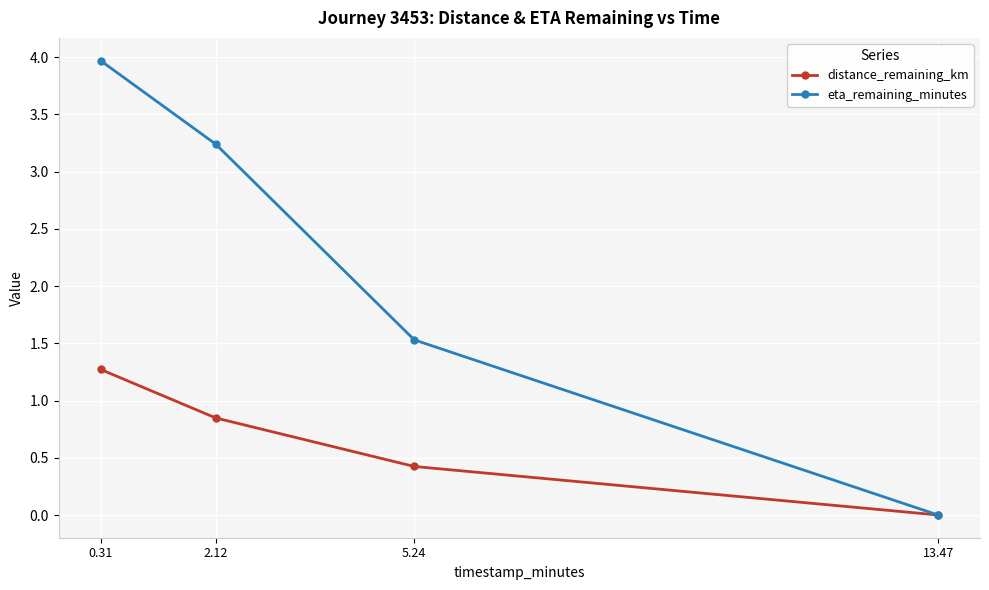

Rank the series by their maximum value, from highest to lowest.

eta_remaining_minutes, distance_remaining_km